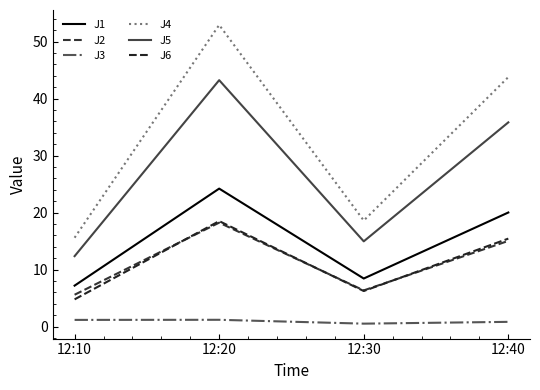

At which category does J3 reach its first local valley?

12:30